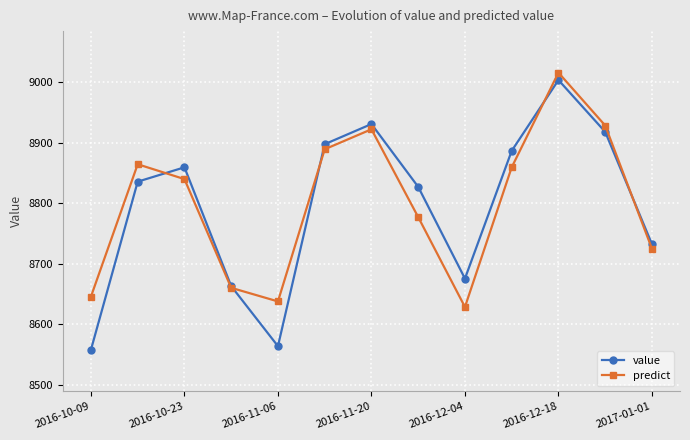

What is the greatest value displayed?

9015.4